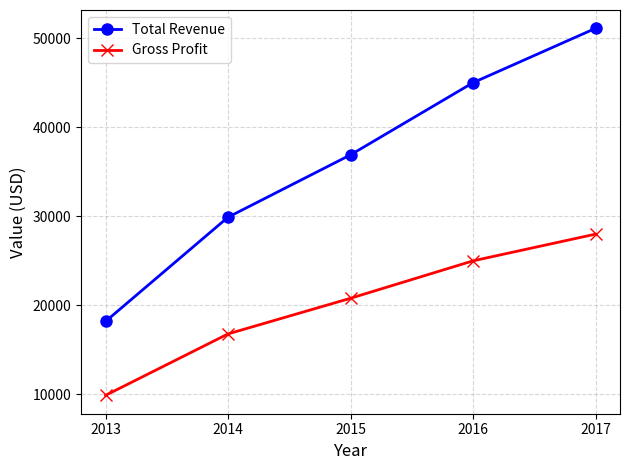

Which series has the largest total across all categories?

Total Revenue